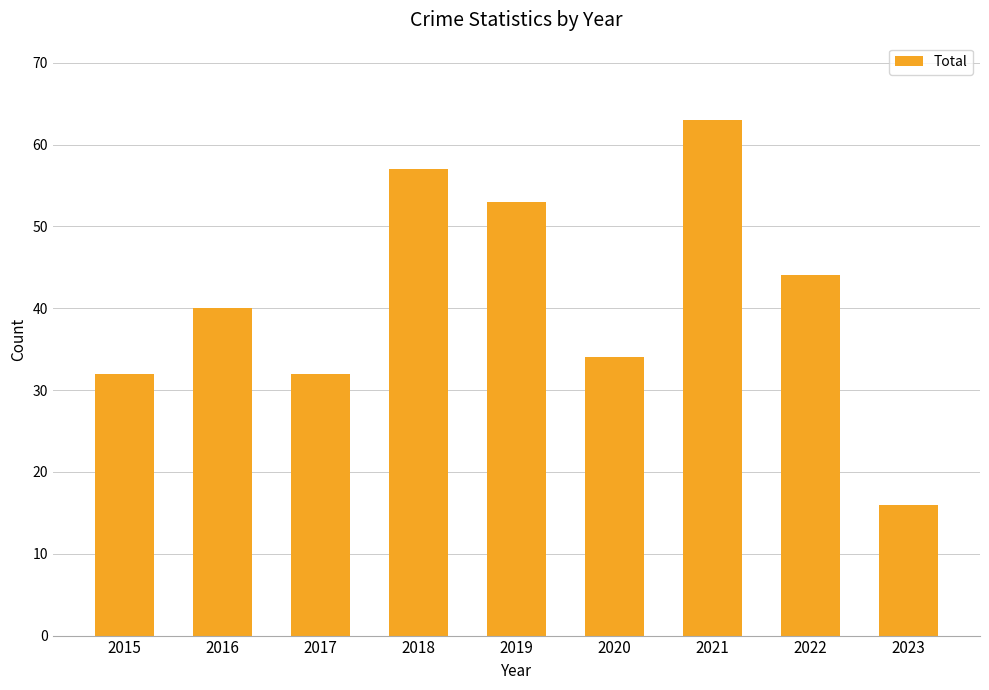

What is the value of the 4th bar from the left?

57